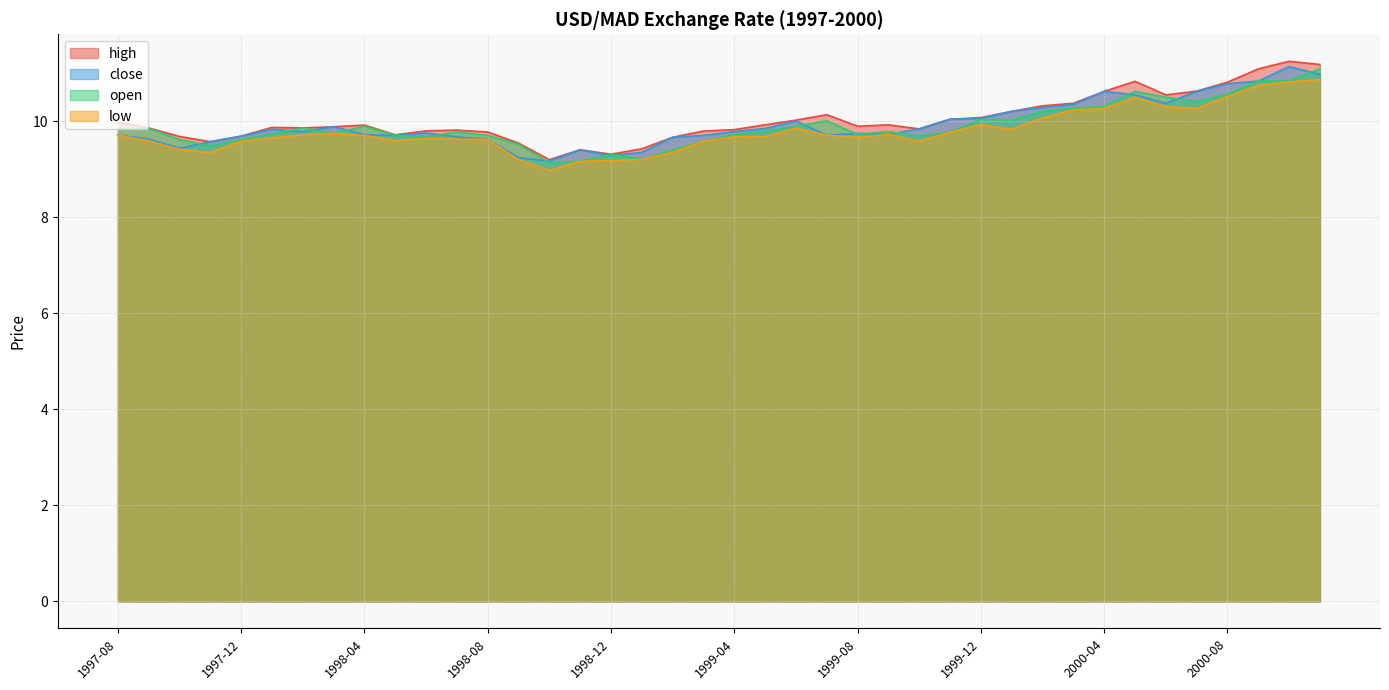

At which label does low reach its minimum?

1998-10